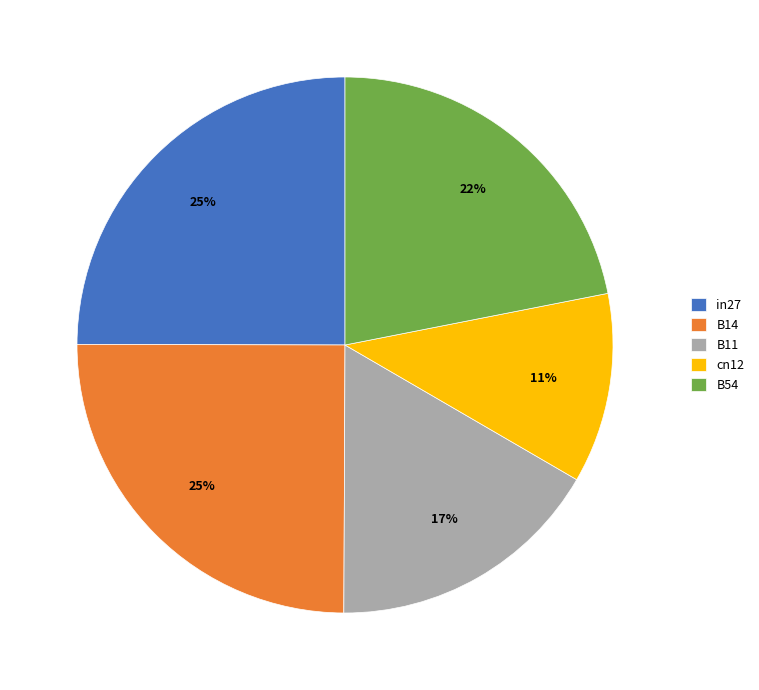

To the nearest percent, what is the combined percentage of B11 and B54?

39%